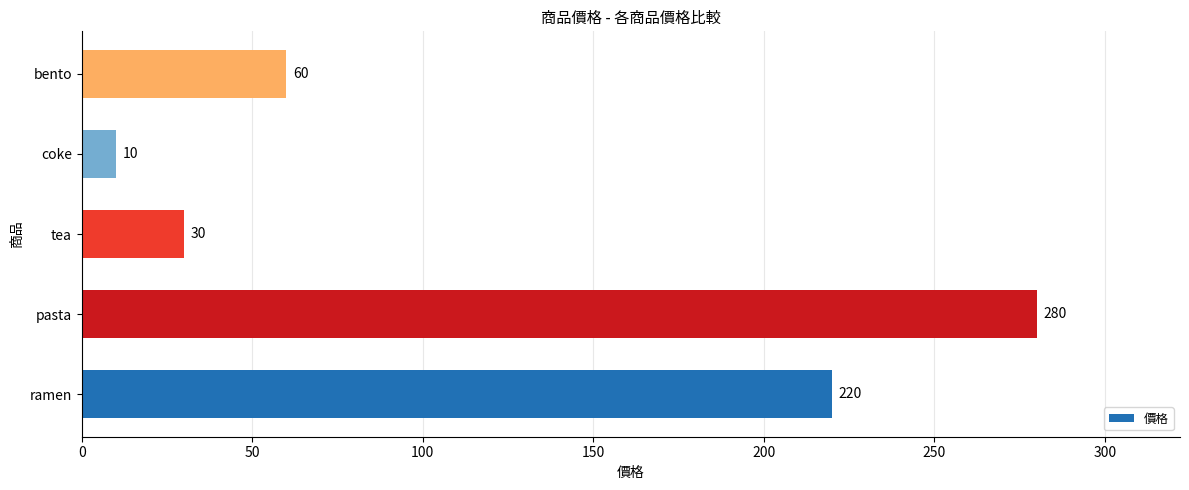

How many bars are there in total?

5